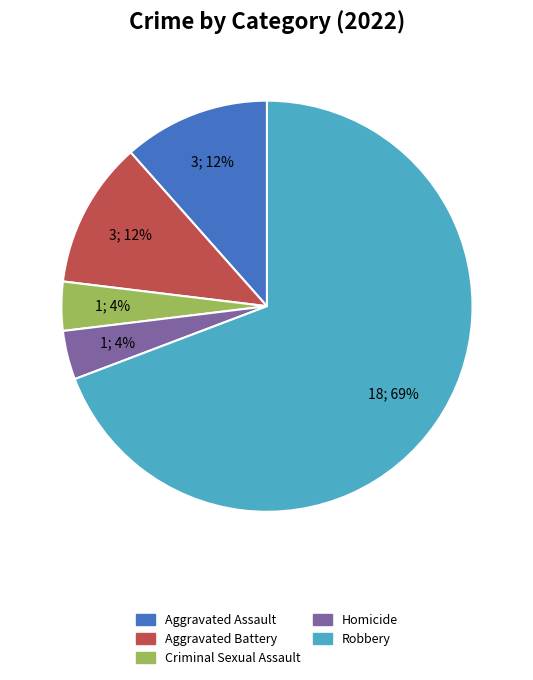

Is the sum of Robbery and Aggravated Assault greater than half?

Yes